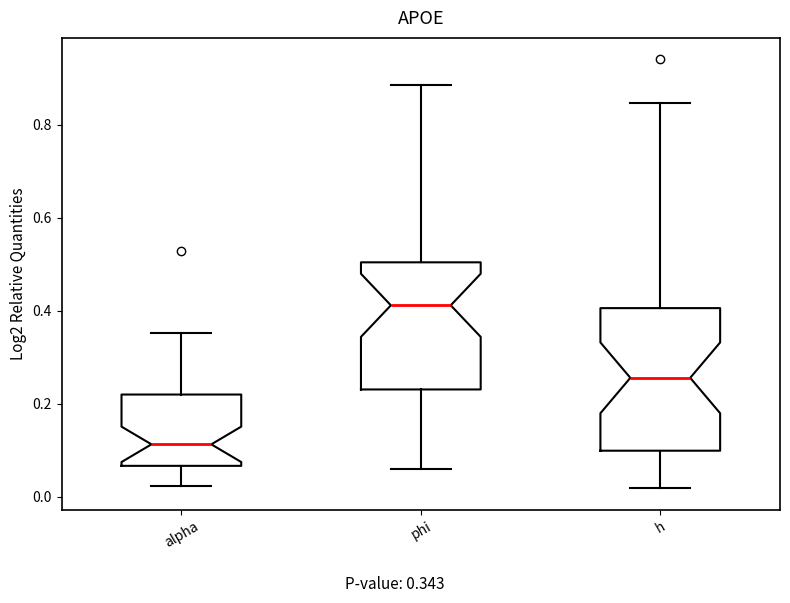

Where is the upper edge of the box for h on the y-axis? The values are not printed on the chart, so give them approximately, as read against the axis.

0.40